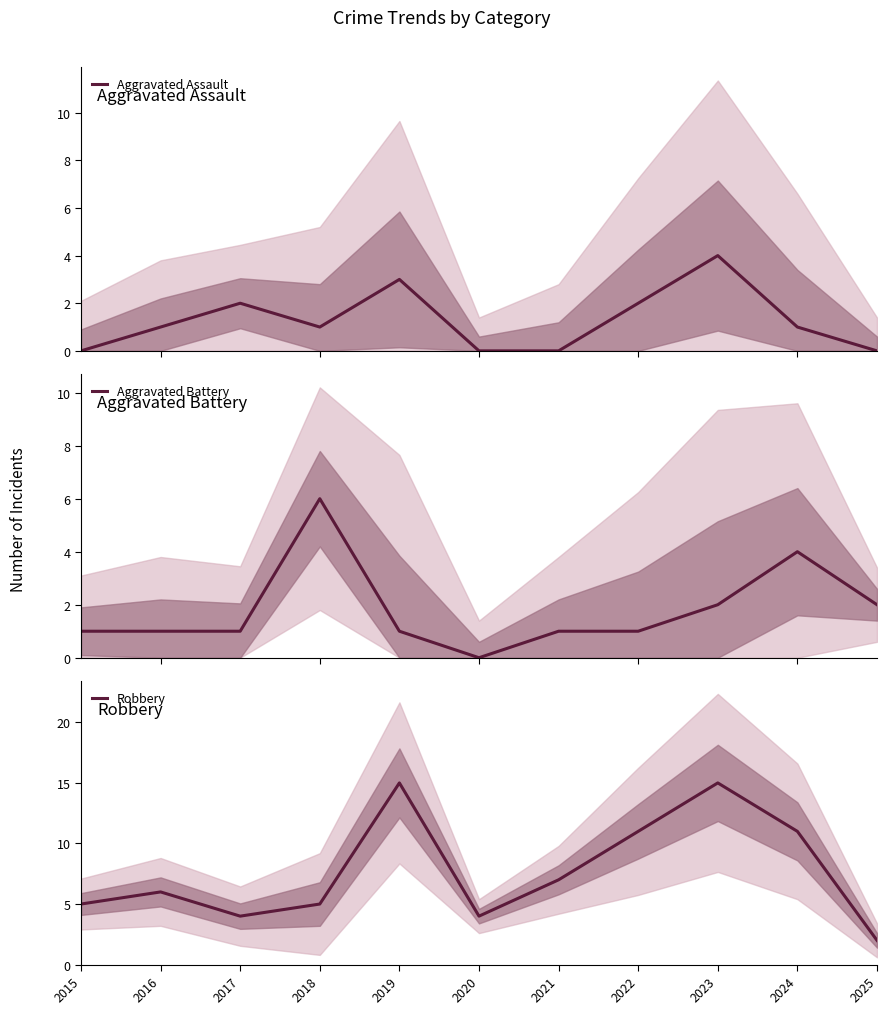

At which category is the sum across all series the highest?

2023